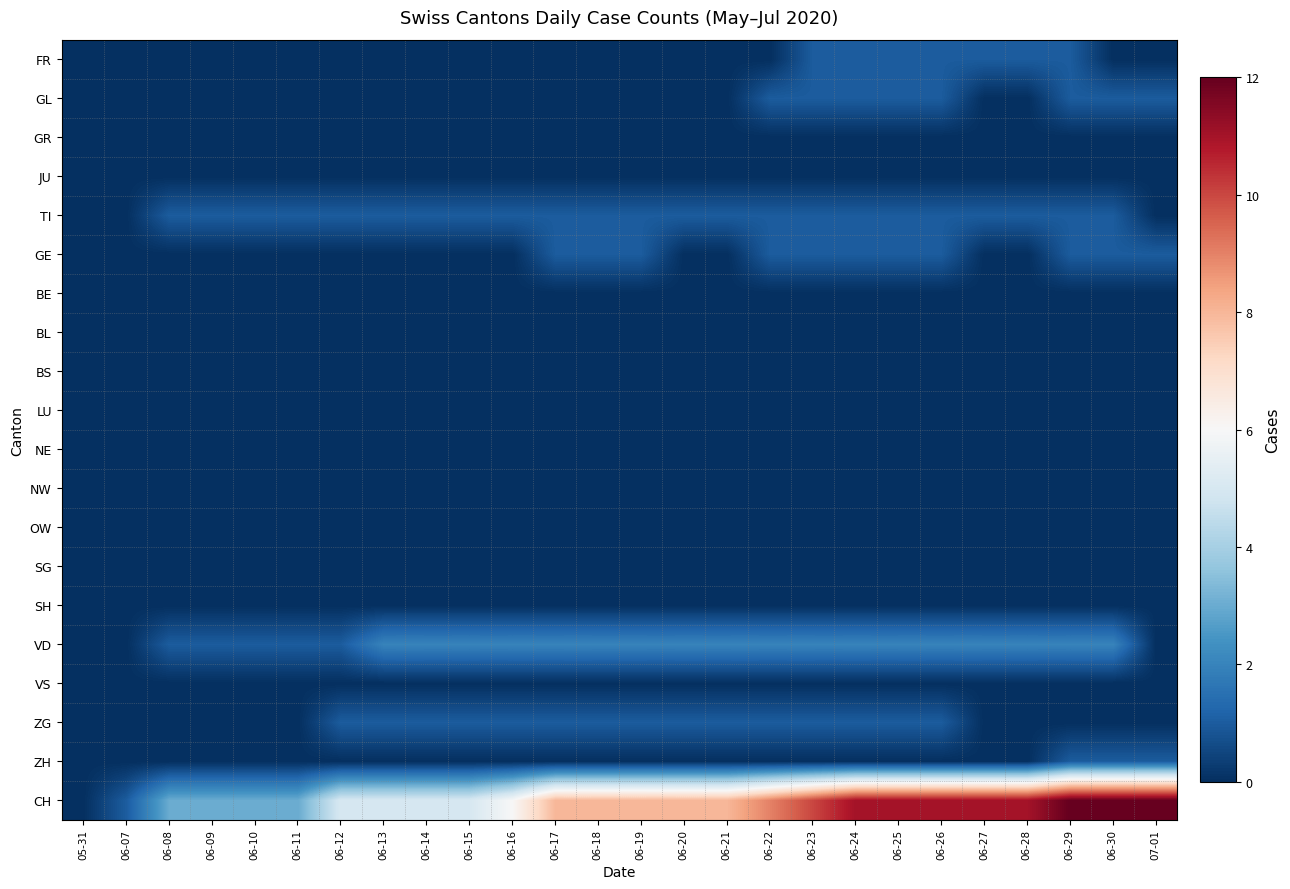

At which category does the chart reach its peak across all series?

06-29